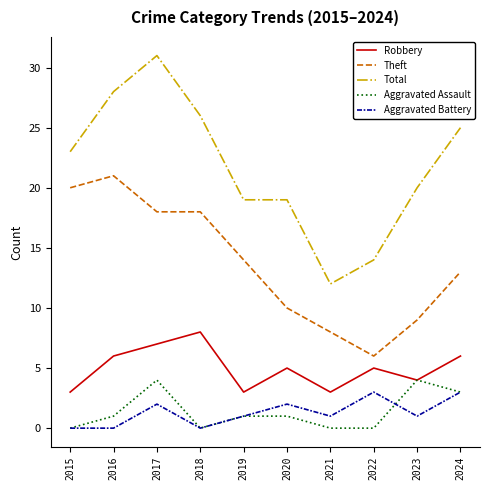

At which label does Theft reach its minimum?

2022